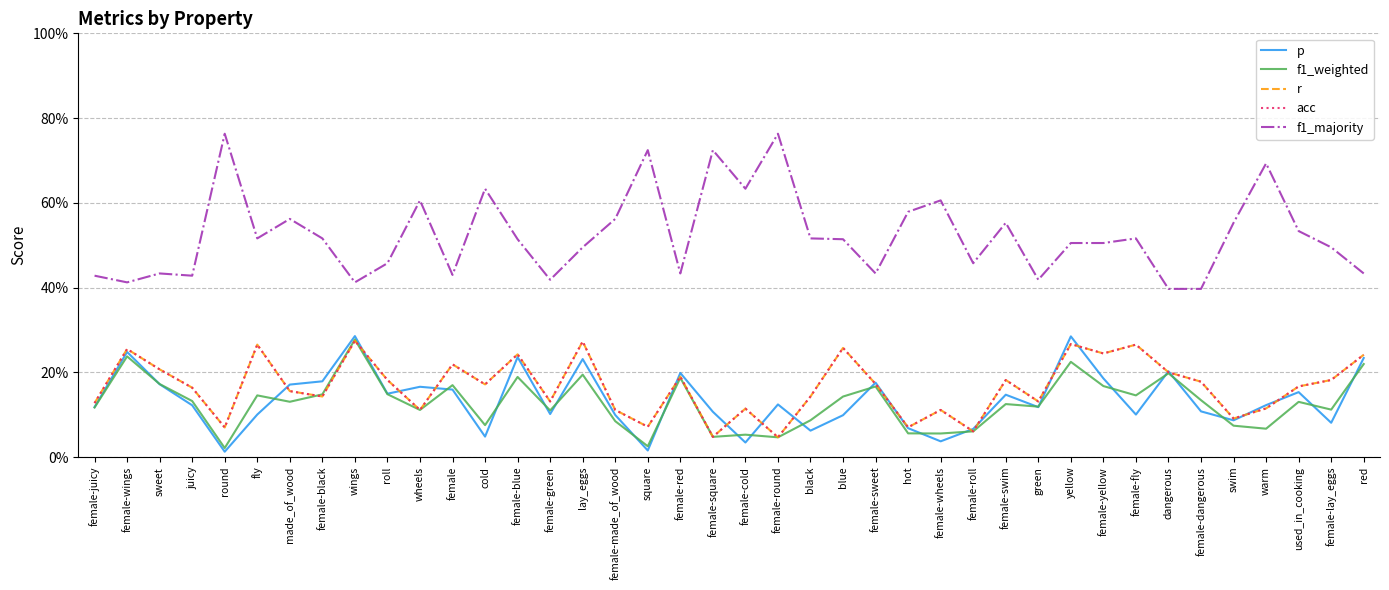

Does the chart display data point markers on the line(s)?

No